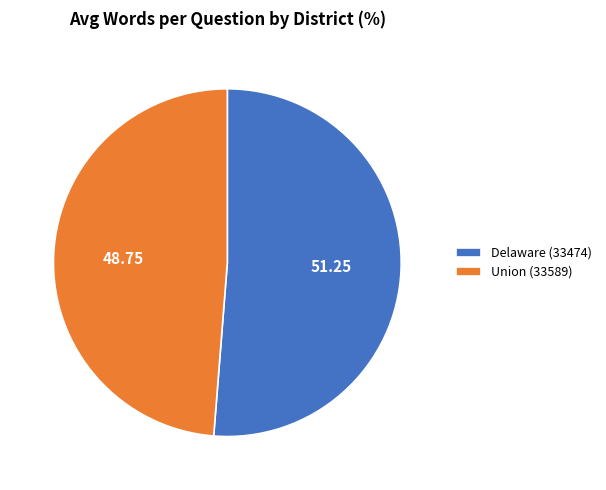

Count the number of slices in the pie.

2